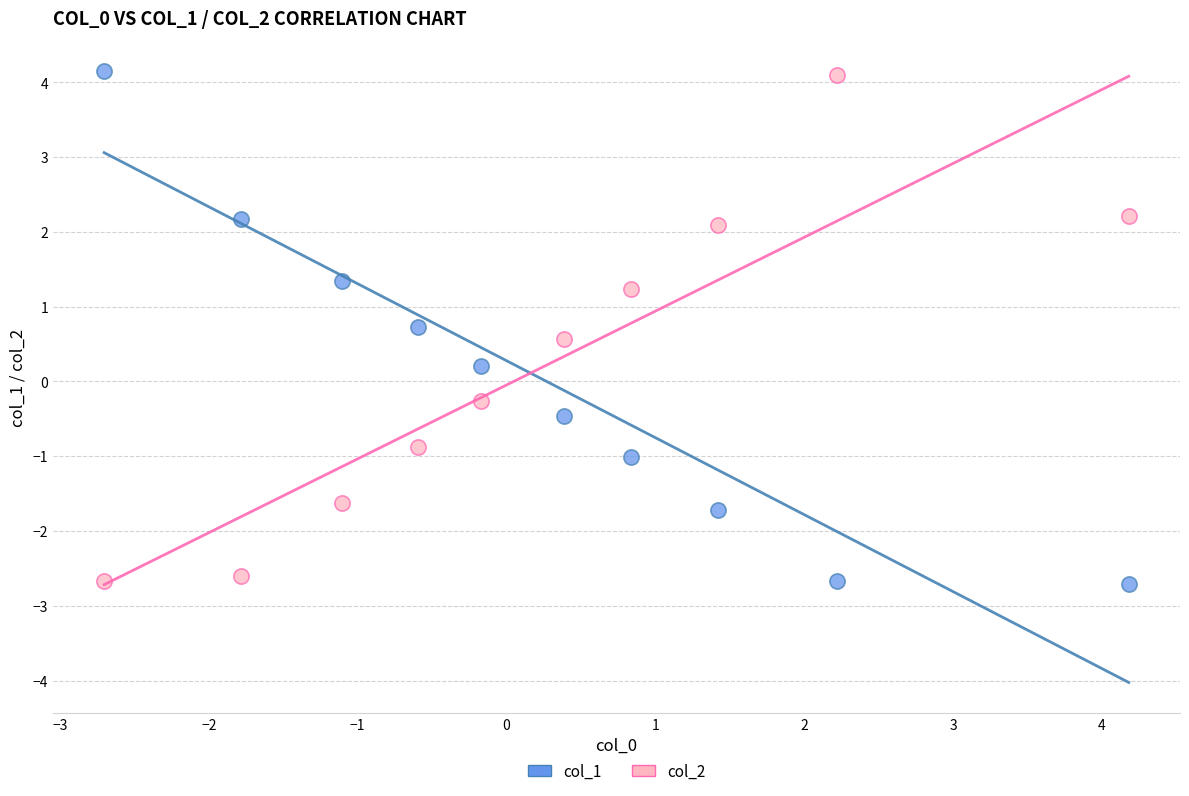

Across all data points, what is the range of Y values (max minus min)?

6.8